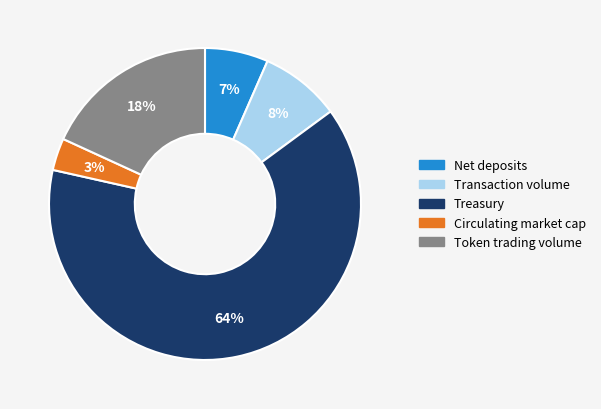

What is the largest slice in the pie chart?

Treasury